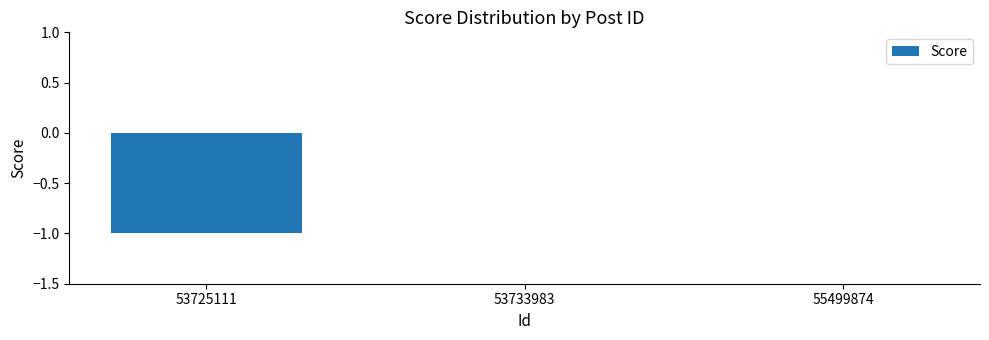

Is it true that the value at 53733983 is 0?

True